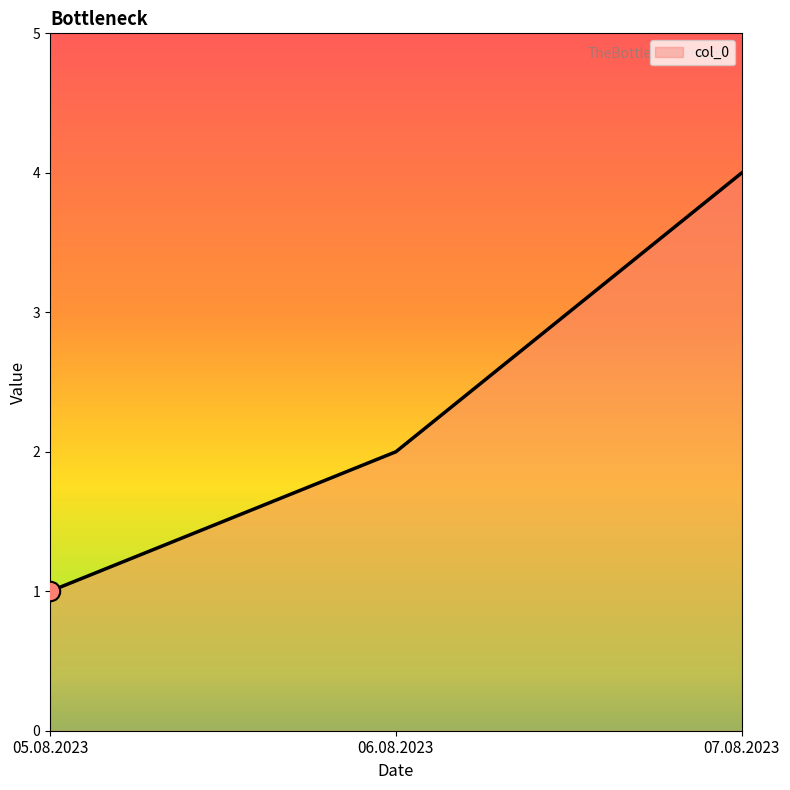

What is the difference between the maximum and minimum values?

3